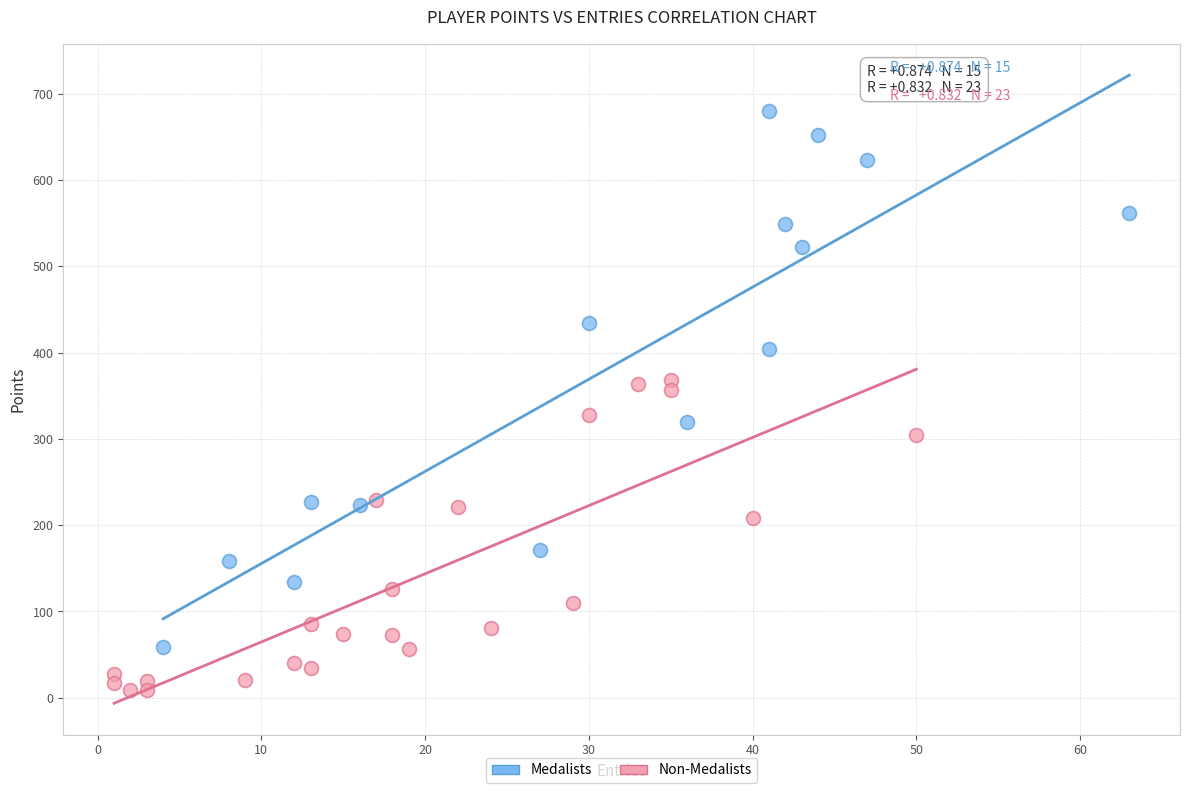

Which series reaches the maximum Y coordinate?

Medalists